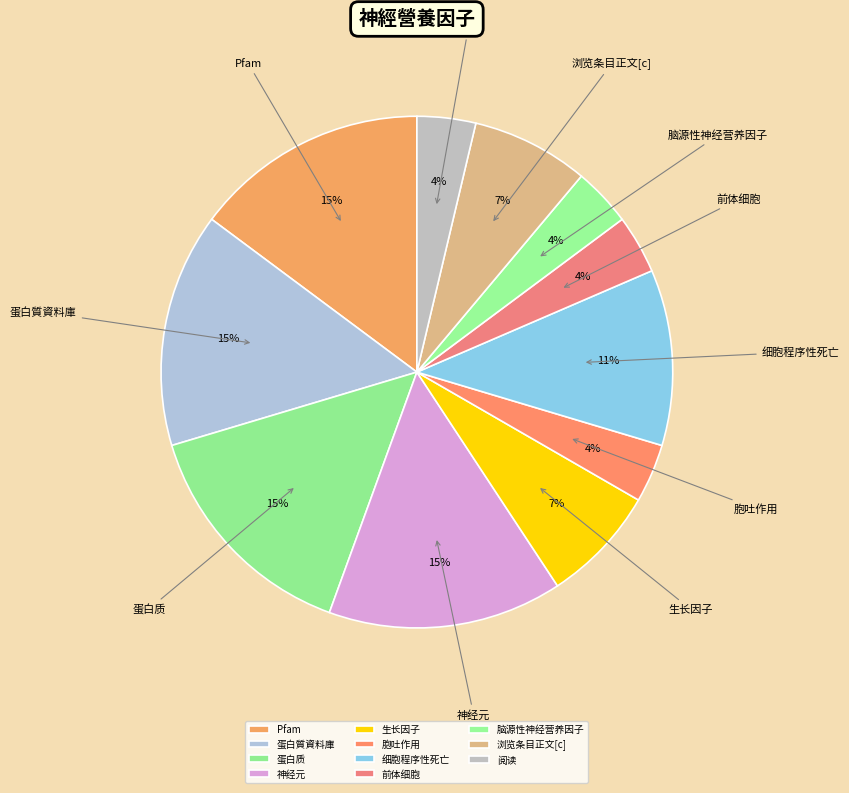

The 蛋白質資料庫 slice represents 15% of the pie. True or false?

True